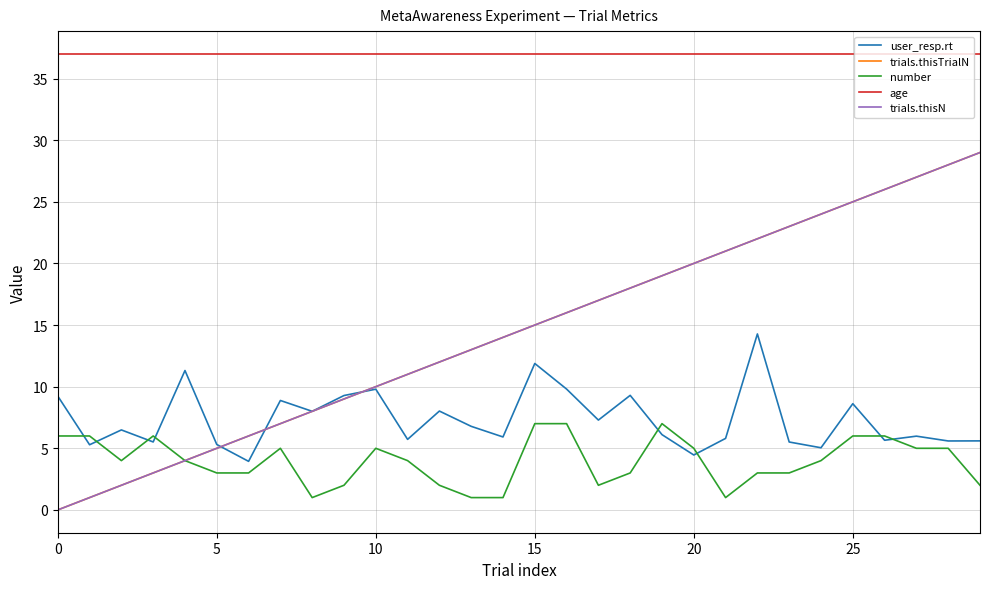

Does the chart have visible grid lines?

Yes